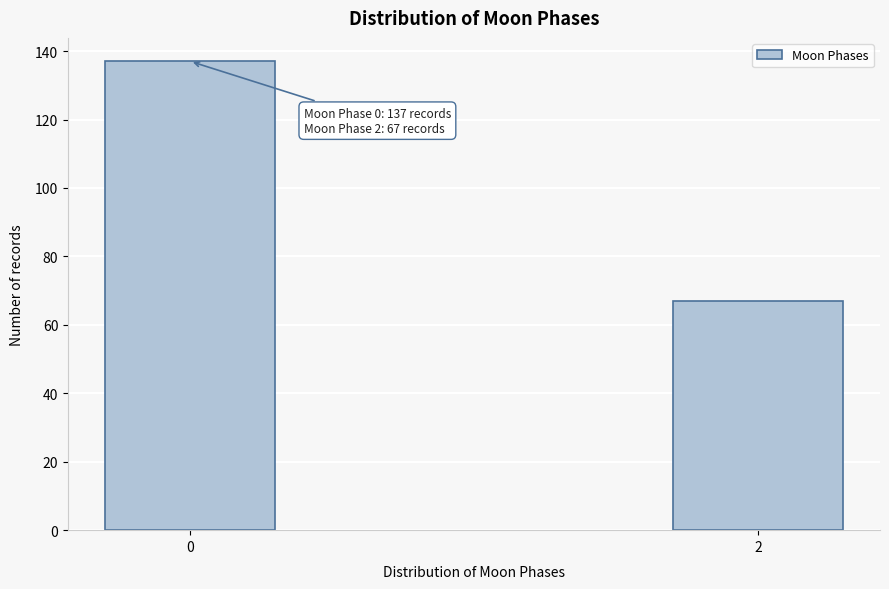

Reading left to right, what are all the values shown in this chart?

0=137	2=67